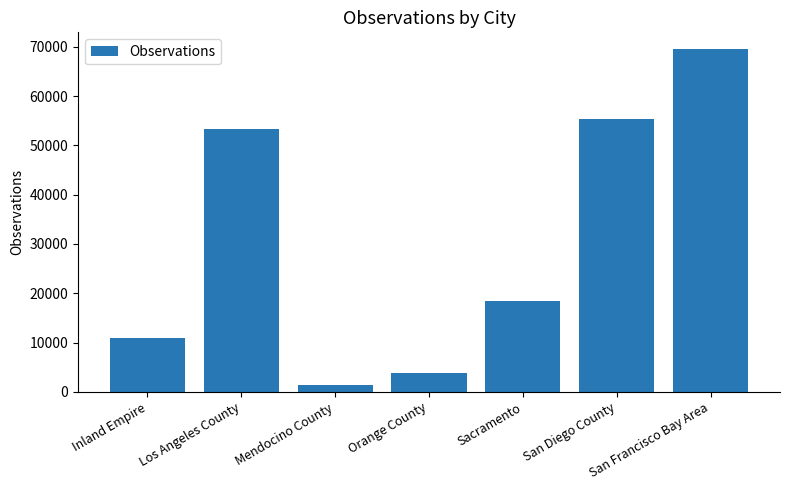

Reading right to left, list all the values displayed in this chart.

San Francisco Bay Area=69478	San Diego County=55454	Sacramento=18501	Orange County=3921	Mendocino County=1407	Los Angeles County=53259	Inland Empire=10899